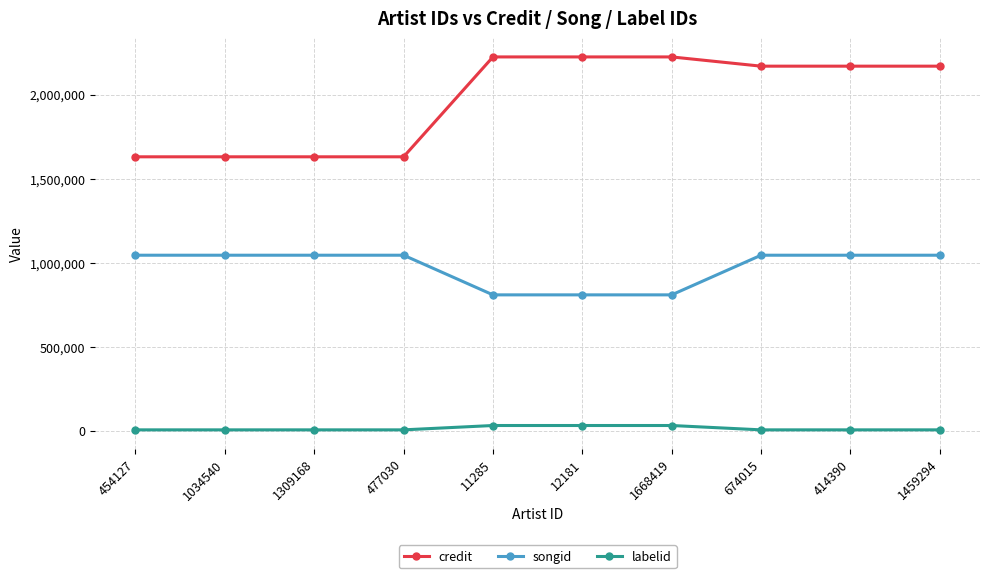

At how many categories does at least one series exceed 1414526?

10